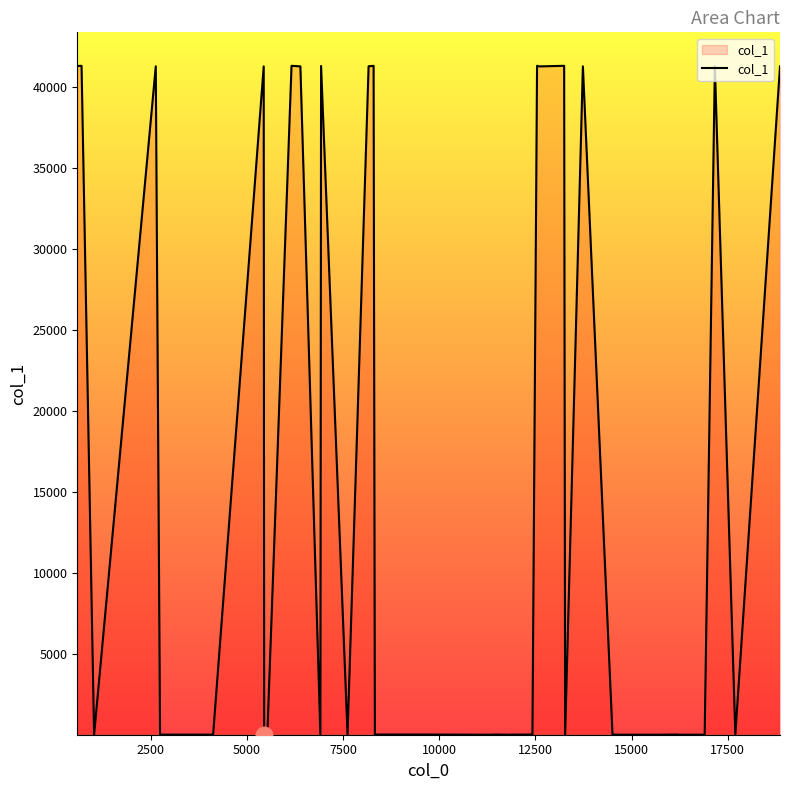

How many points are lower than both their immediate neighbors (excluding endpoints)?

9